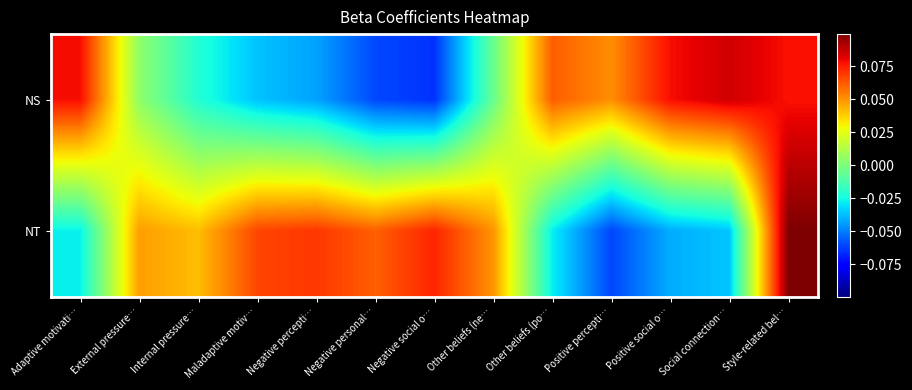

Which series has the largest total across all categories?

NT